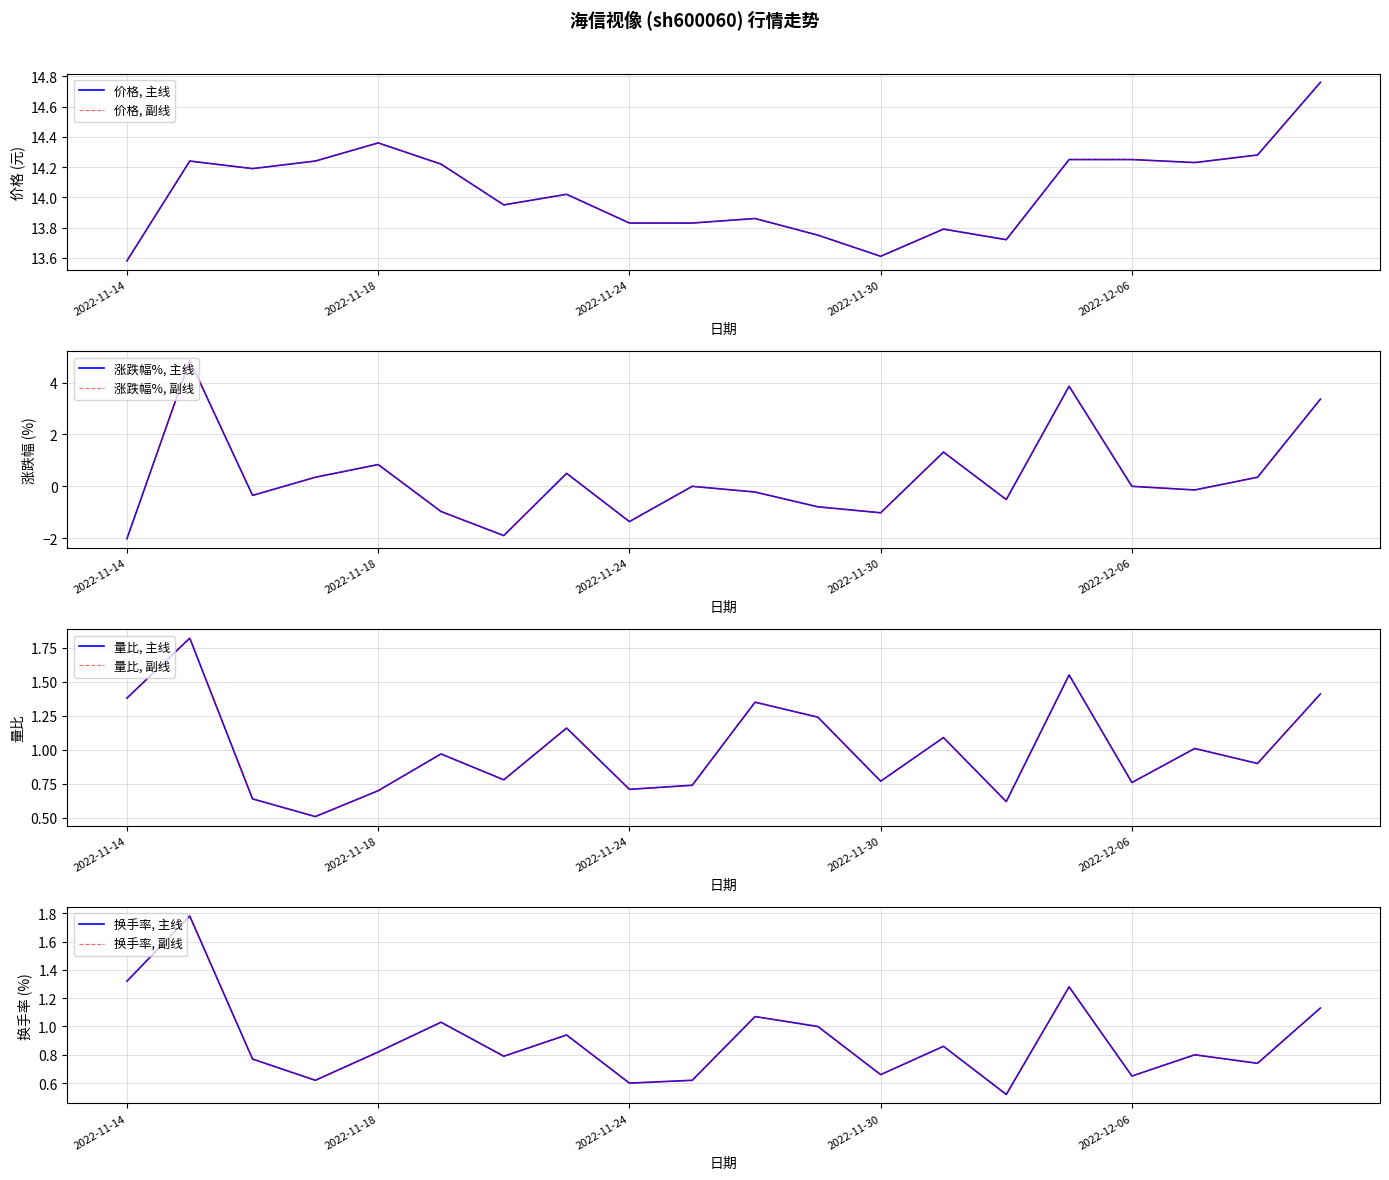

At which category is the sum across all series the highest?

2022-11-15